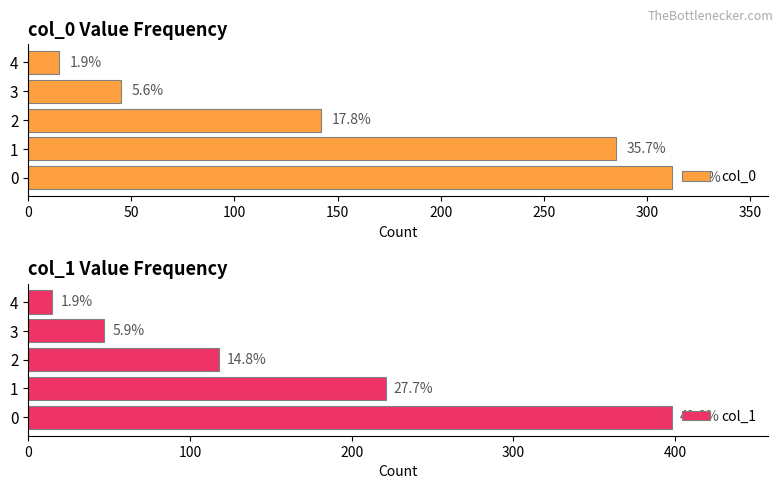

What are all the series names shown in the legend?

col_0, col_1